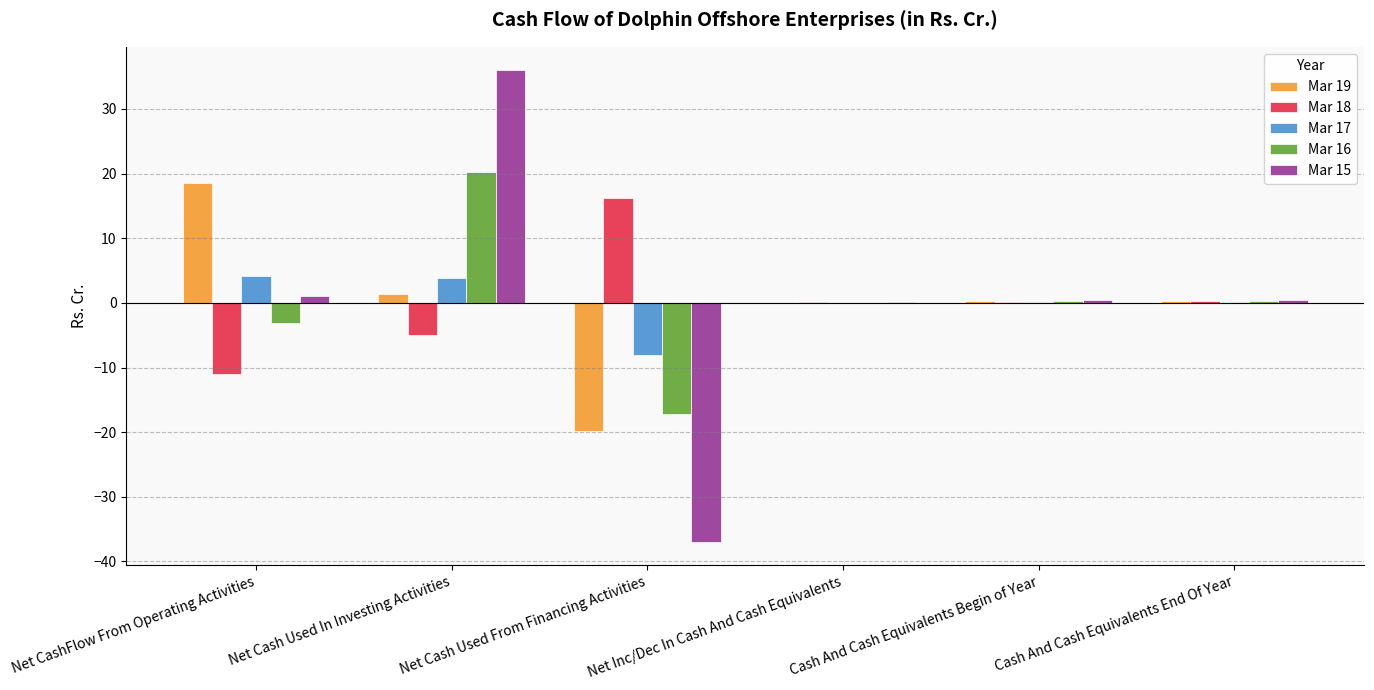

Is it true that Mar 19 equals 0.0 at Net Inc/Dec In Cash And Cash Equivalents?

True